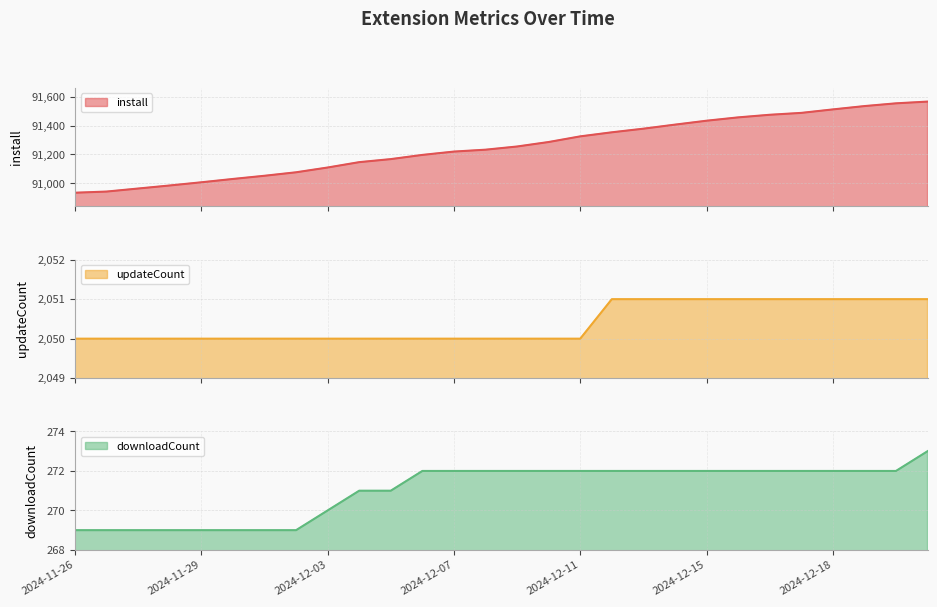

True or false: downloadCount has more than 2 interior local peaks.

False